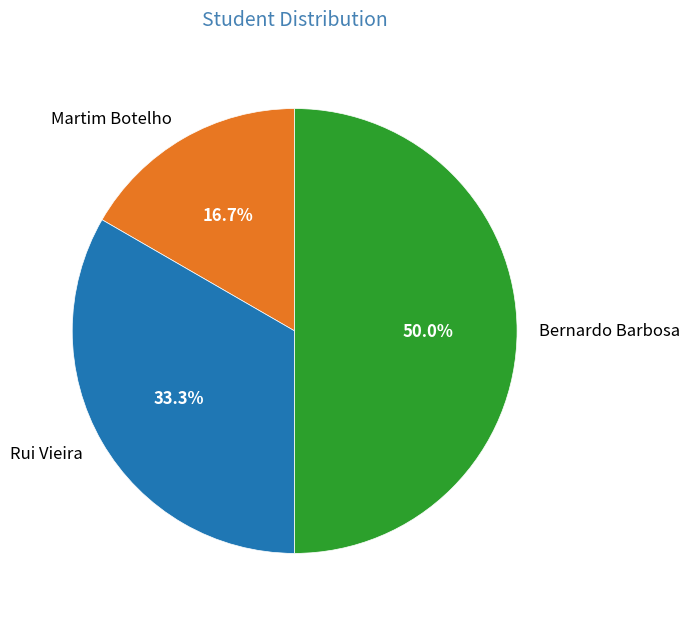

True or false: Martim Botelho accounts for 17% of the total.

True